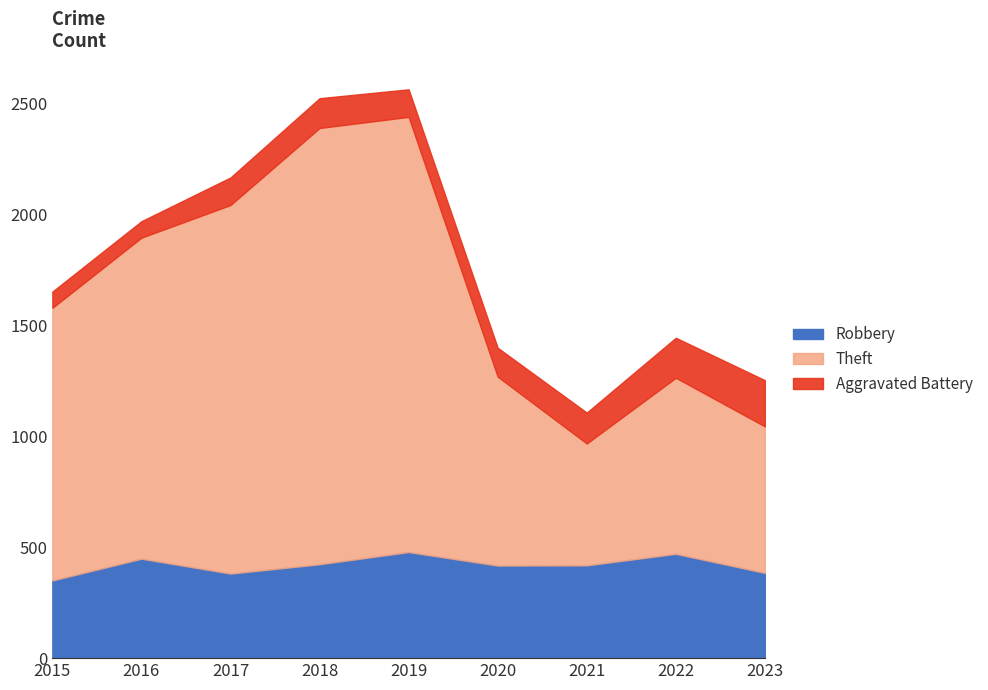

What is the sum of the Aggravated Battery values at 2017 and 2018?

258